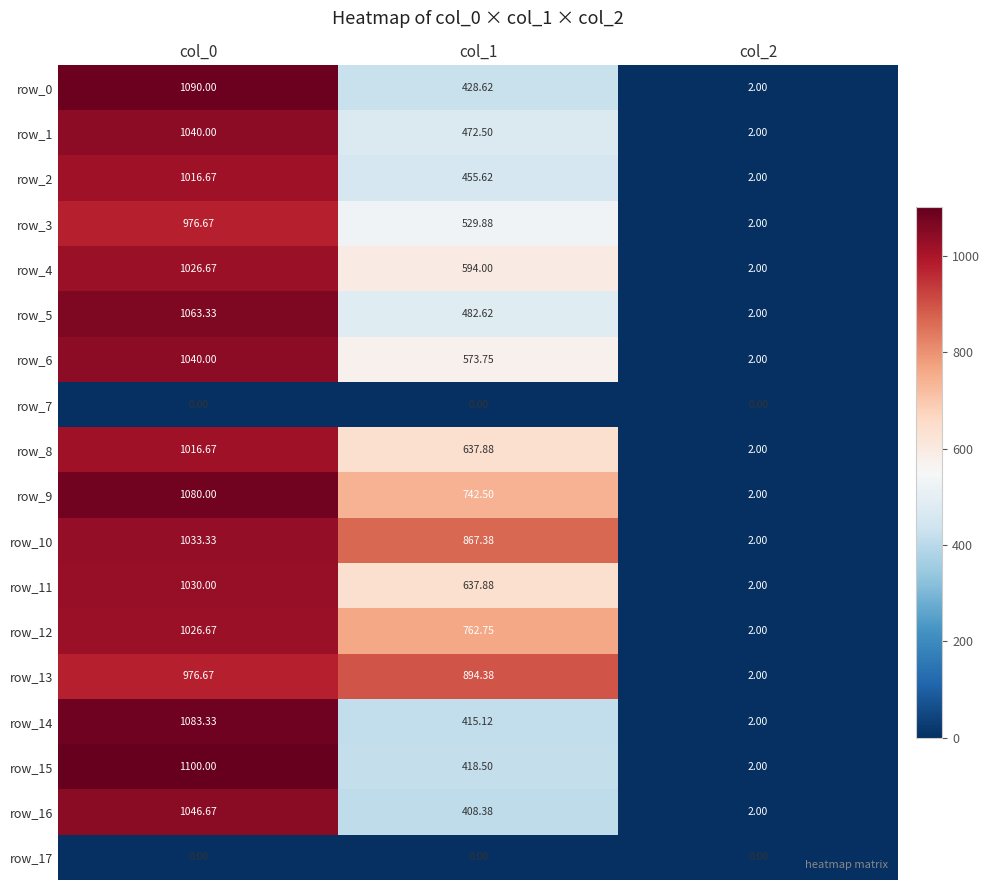

Reading right to left, list all the values displayed in this chart.

row_0: 2.0	428.6	1090.0
row_1: 2.0	472.5	1040.0
row_2: 2.0	455.6	1016.7
row_3: 2.0	529.9	976.7
row_4: 2.0	594.0	1026.7
row_5: 2.0	482.6	1063.3
row_6: 2.0	573.8	1040.0
row_7: 0.0	0.0	0.0
row_8: 2.0	637.9	1016.7
row_9: 2.0	742.5	1080.0
row_10: 2.0	867.4	1033.3
row_11: 2.0	637.9	1030.0
row_12: 2.0	762.8	1026.7
row_13: 2.0	894.4	976.7
row_14: 2.0	415.1	1083.3
row_15: 2.0	418.5	1100.0
row_16: 2.0	408.4	1046.7
row_17: 0.0	0.0	0.0